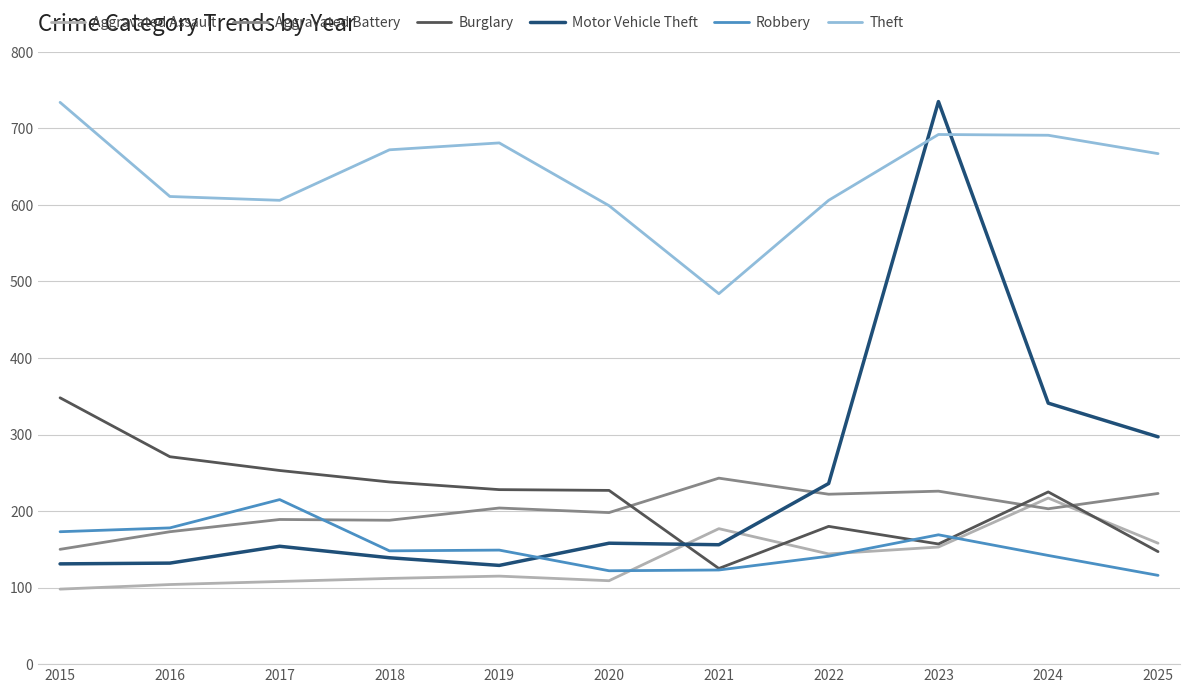

Where do Burglary and Aggravated Battery first cross each other?

2020 and 2021